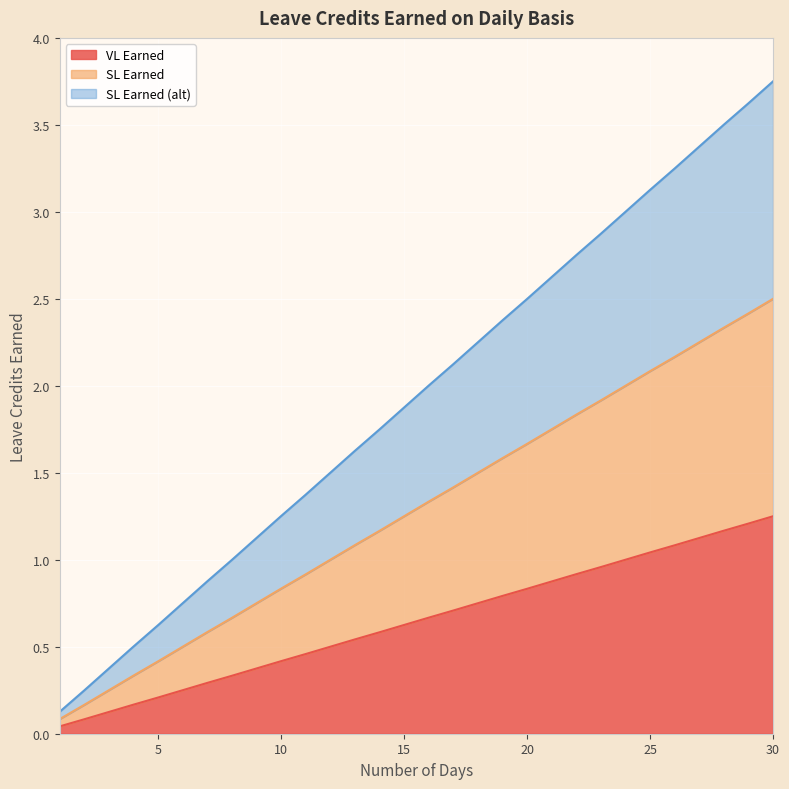

How many lines are shown in the chart?

3